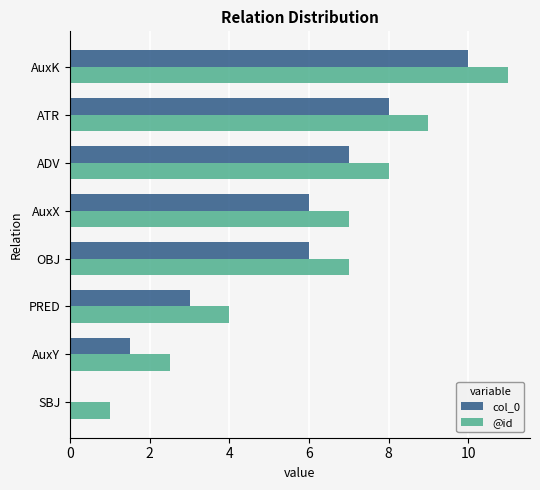

What is the total value across all series at AuxK?

21.0